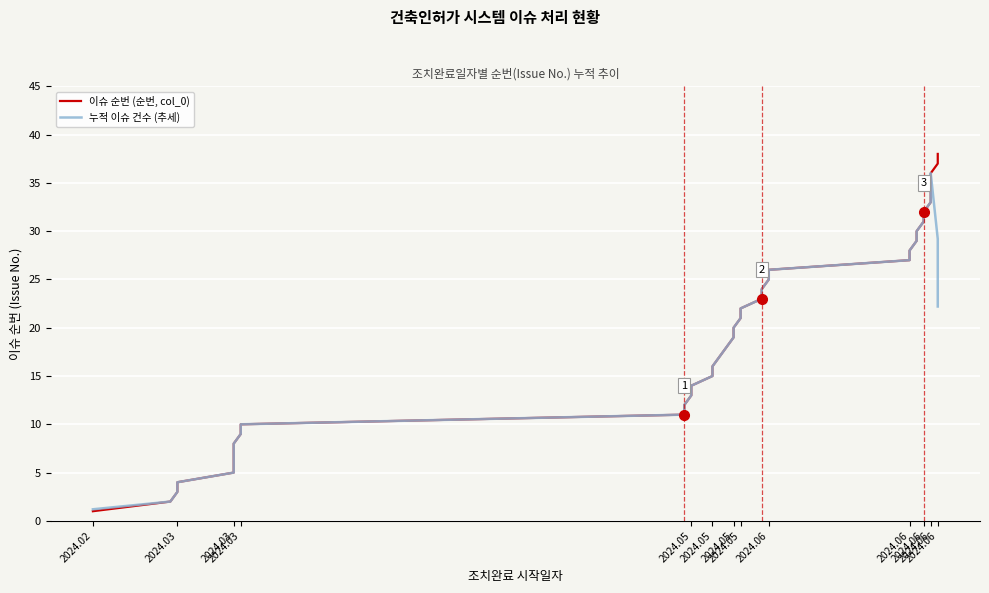

What is the label of the 25th point from the right?

2024.05